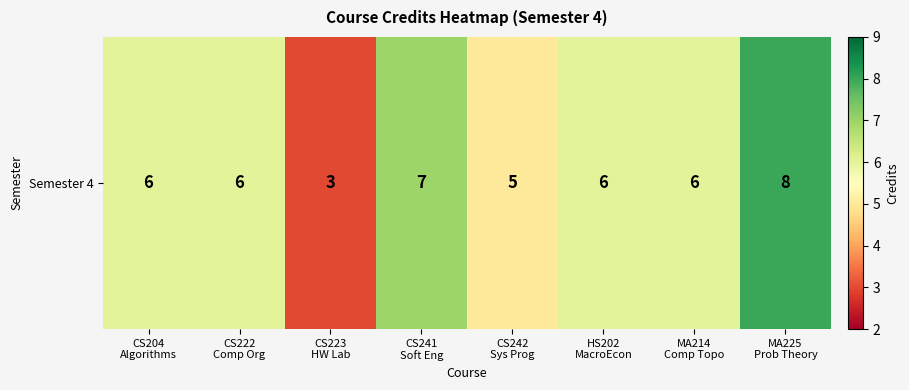

Is it true that the value at CS204
Algorithms is 6?

True